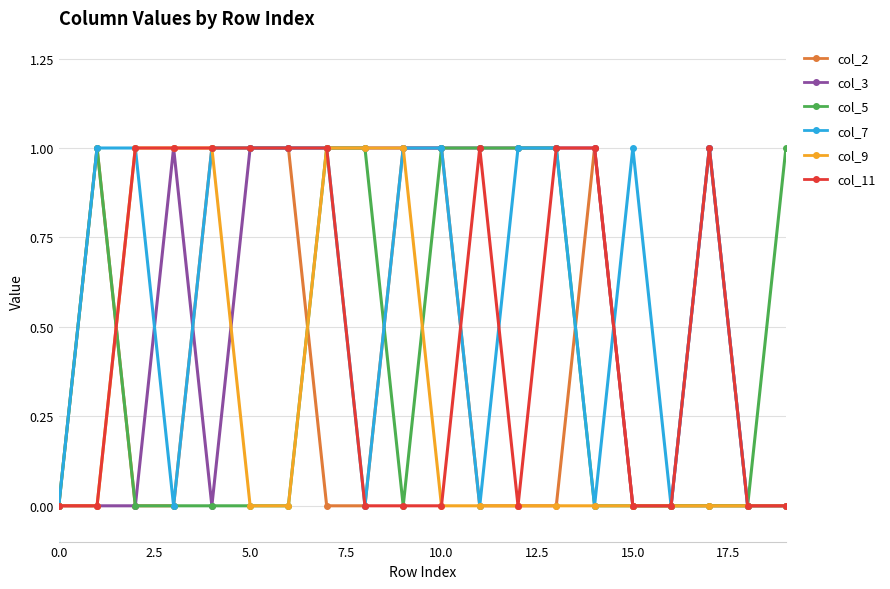

What is the value of the col_7 point at the 3rd from the left?

1